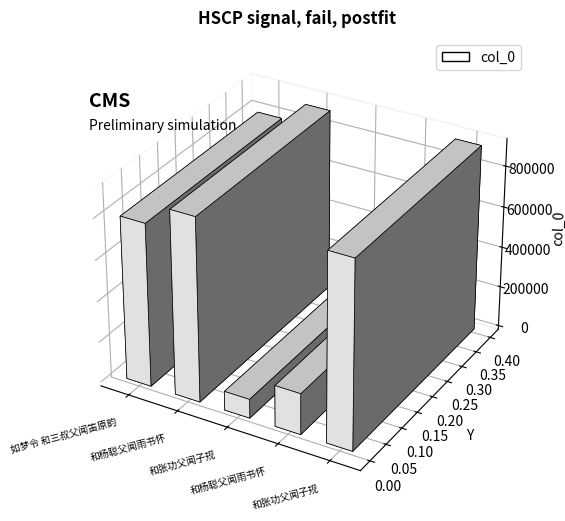

Count the number of values greater than 795756.

2